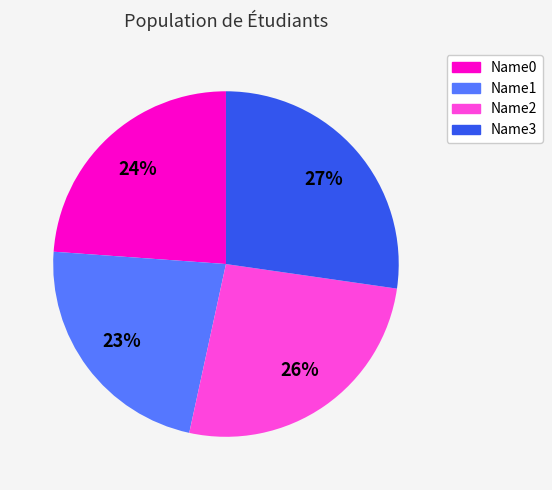

Combined, do Name1 and Name0 account for over 50%?

No